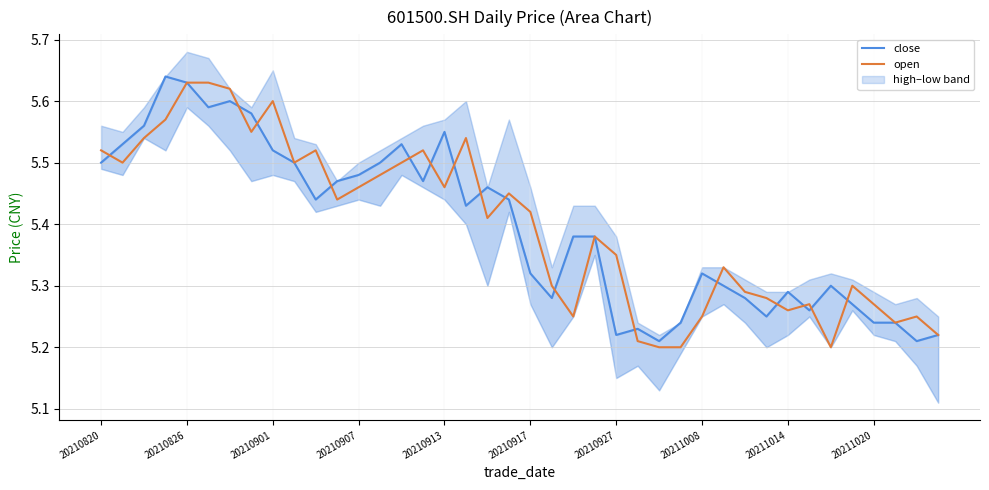

True or false: open and close intersect in this chart.

True